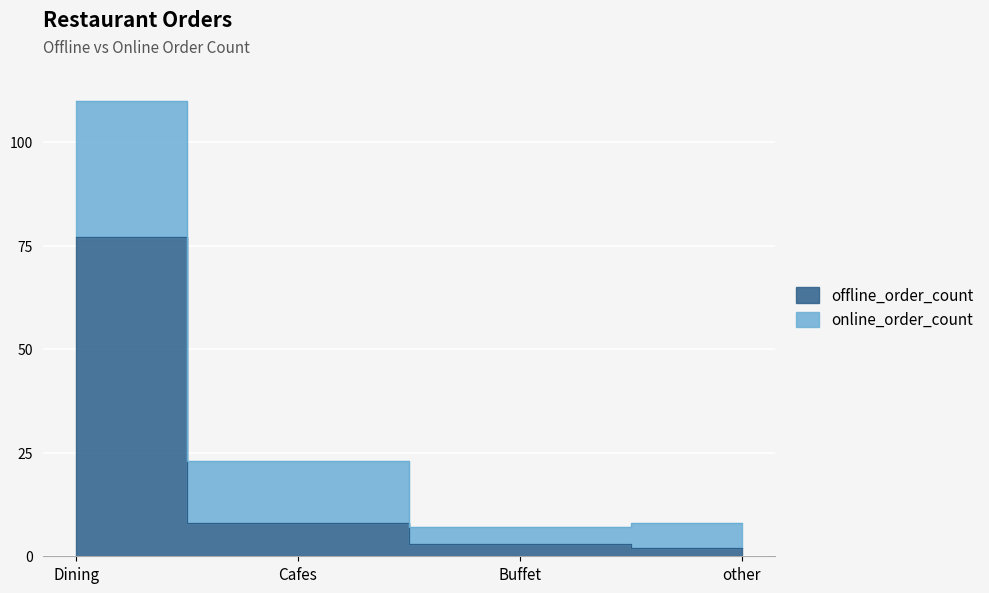

What is the label of the 3rd point from the right?

Cafes